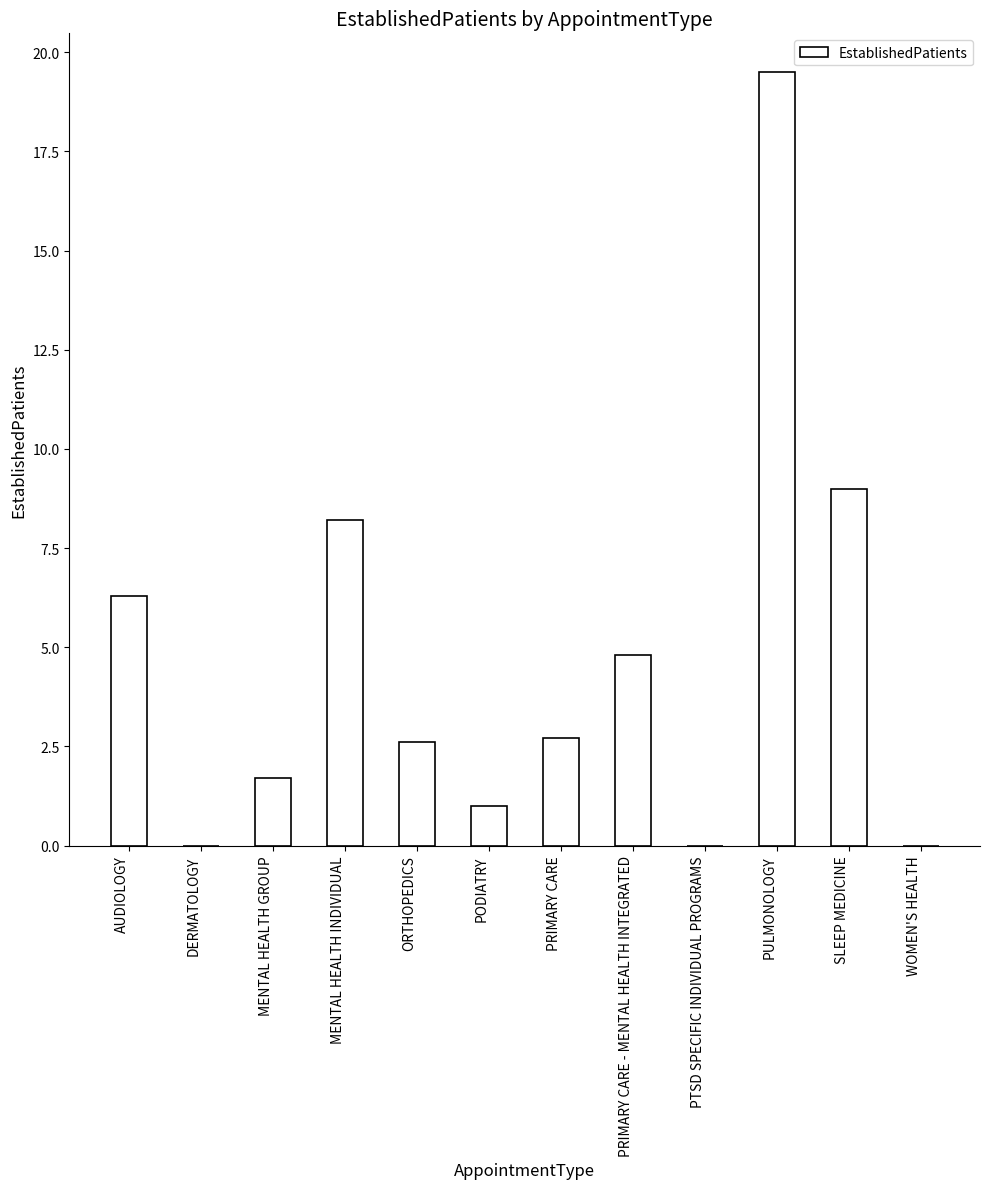

Which label corresponds to the largest value in the chart?

PULMONOLOGY